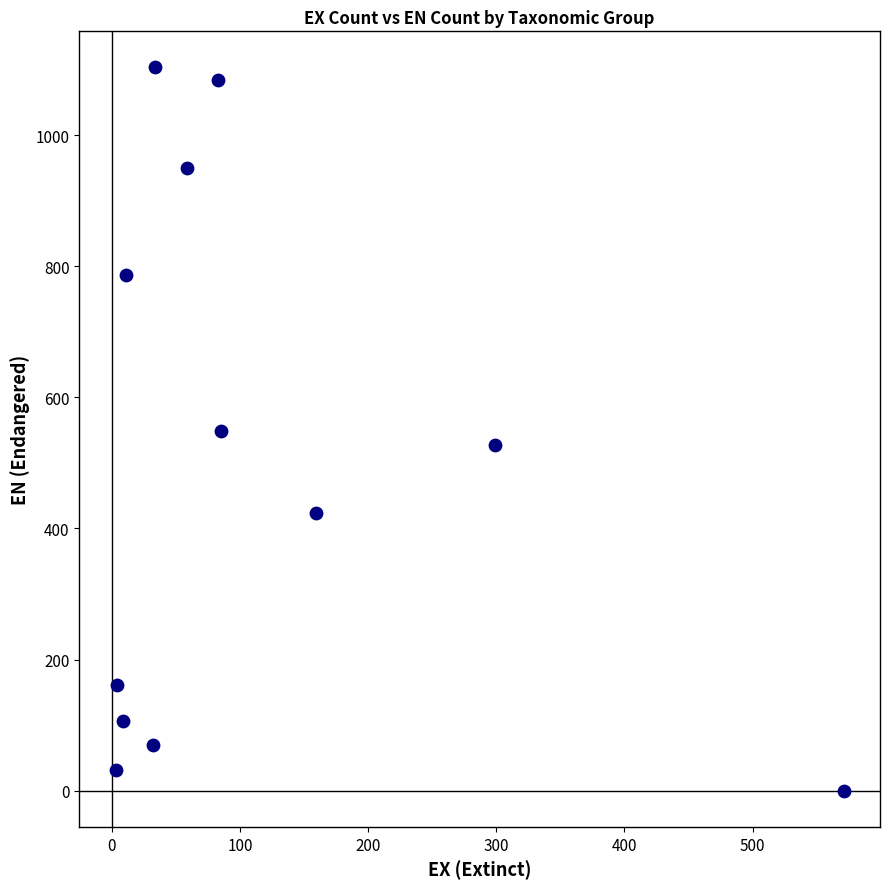

What is the average X value?

112